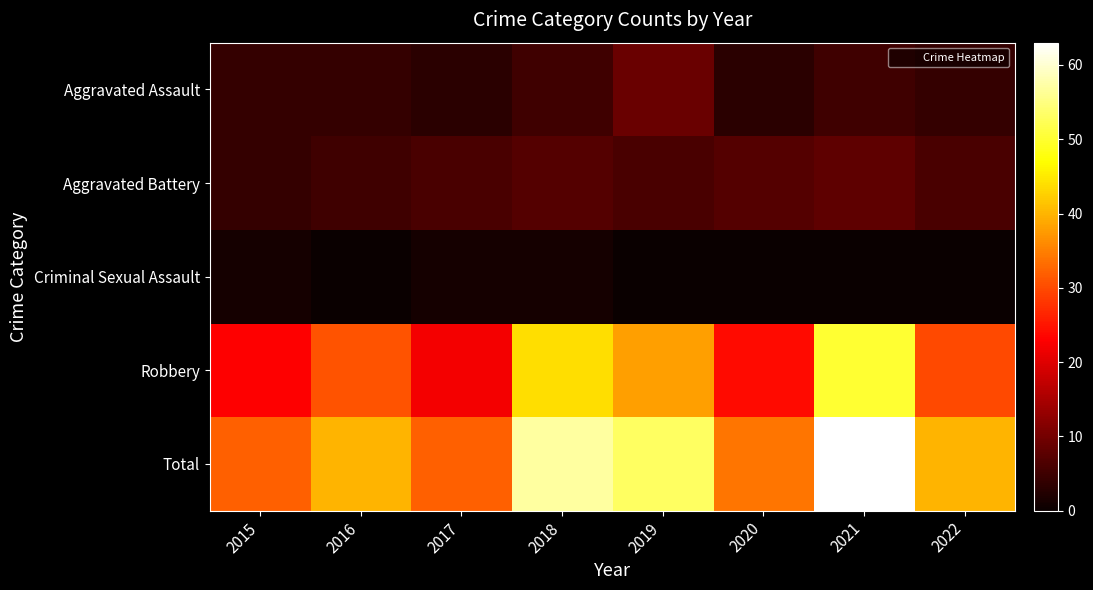

What is the greatest value displayed?

63